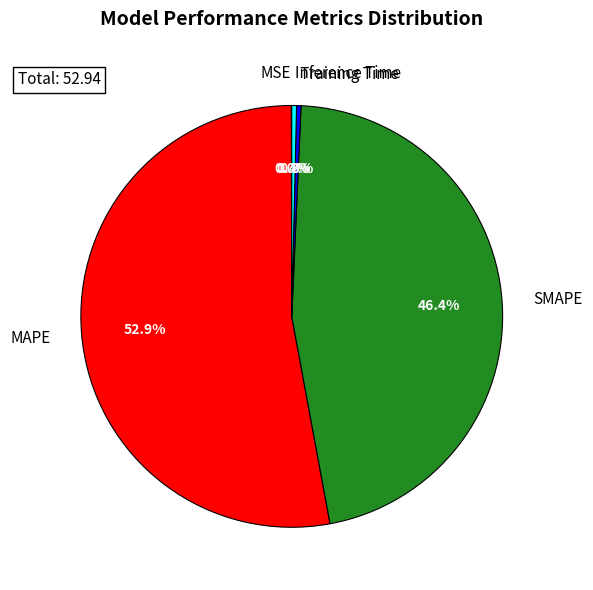

What is the majority slice?

MAPE